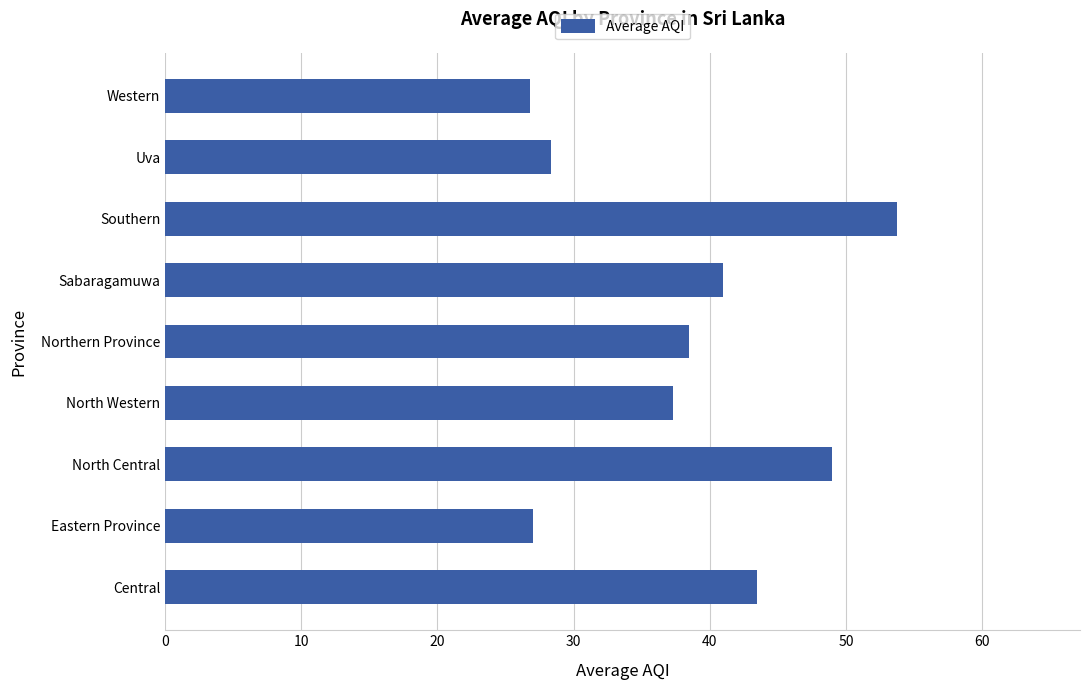

What is the maximum value shown in the chart?

53.8